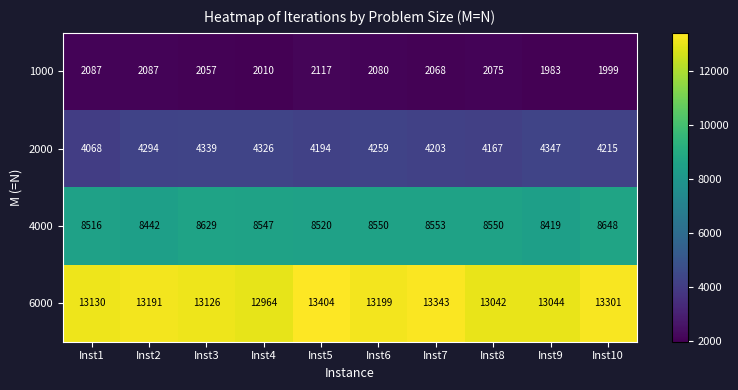

What is the sum of all 1000 values?

20563